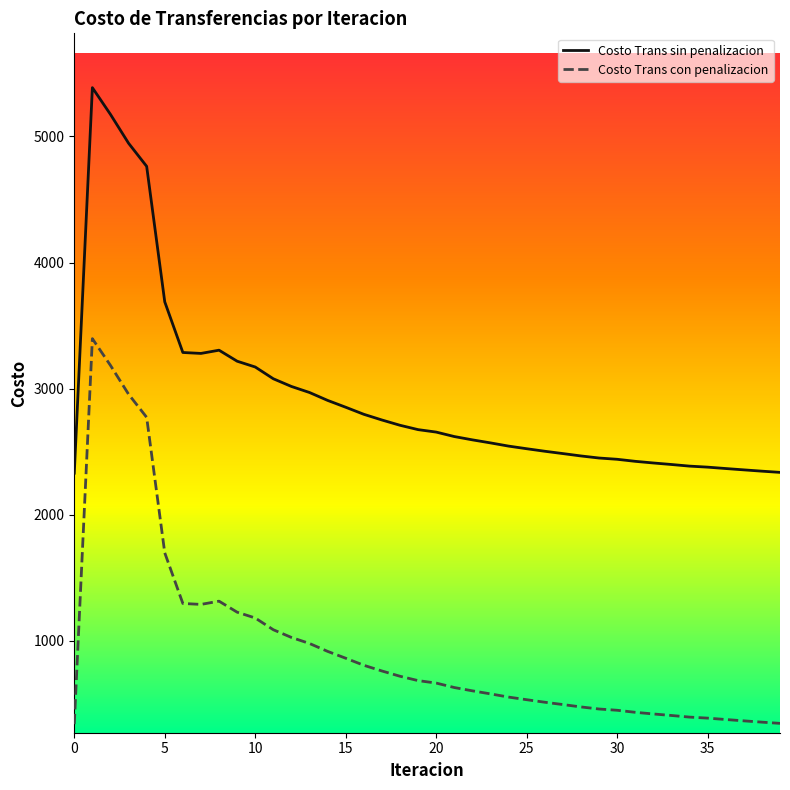

What is the difference between the maximum and minimum values in the Costo Trans con penalizacion series?

3057.0